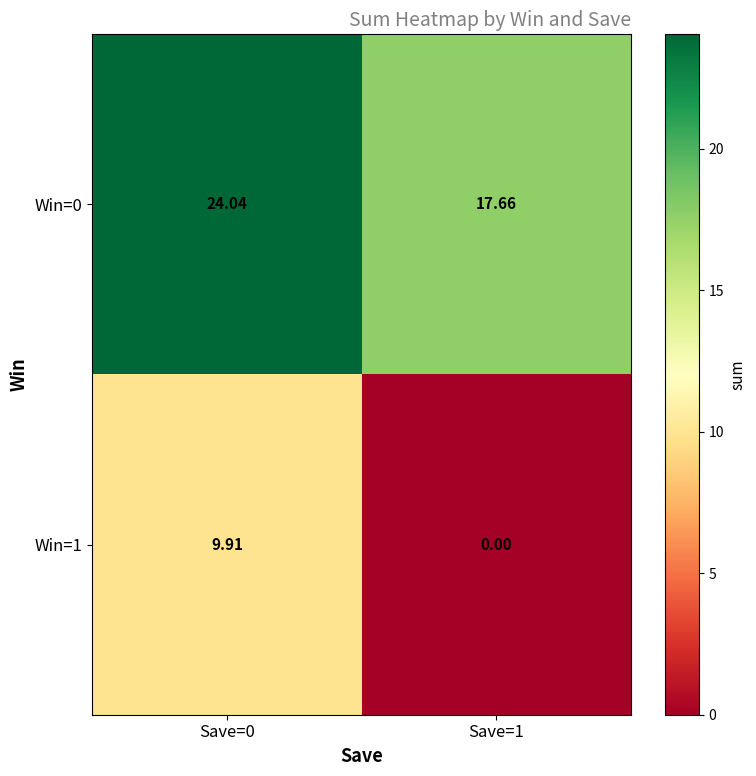

Is the value of Win=0 at Save=0 greater than the value of Win=1 at Save=1?

Yes